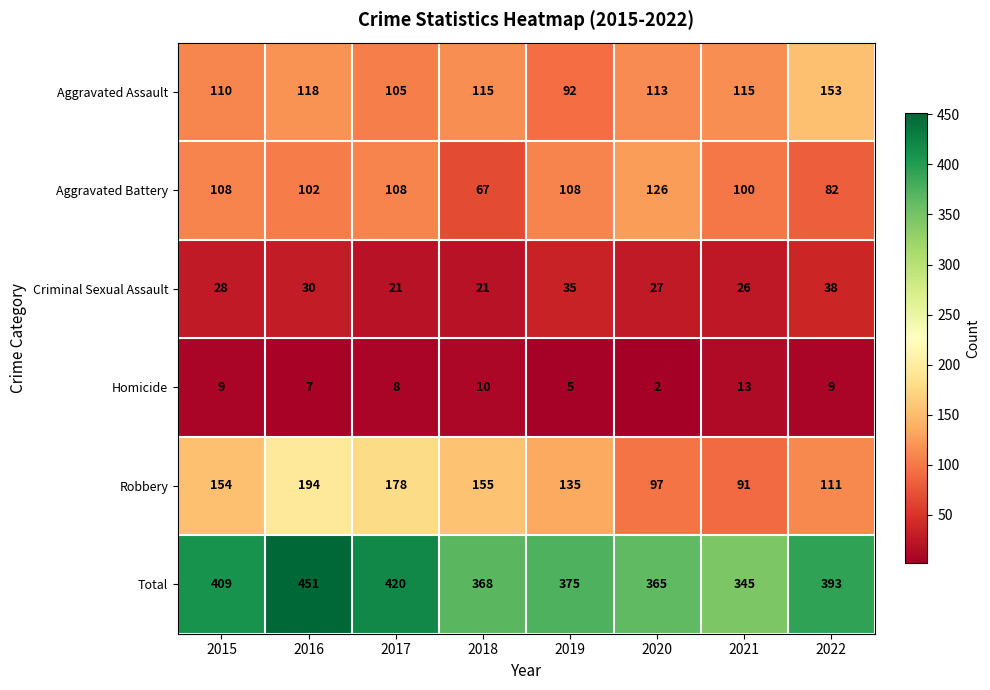

Which label corresponds to the largest value in the chart?

2016